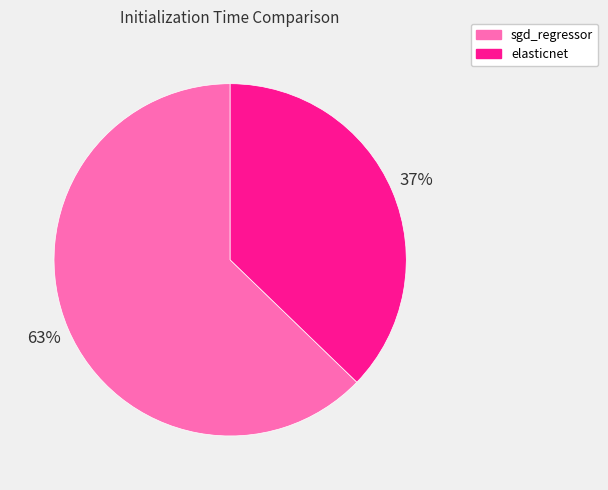

What is the majority slice?

sgd_regressor